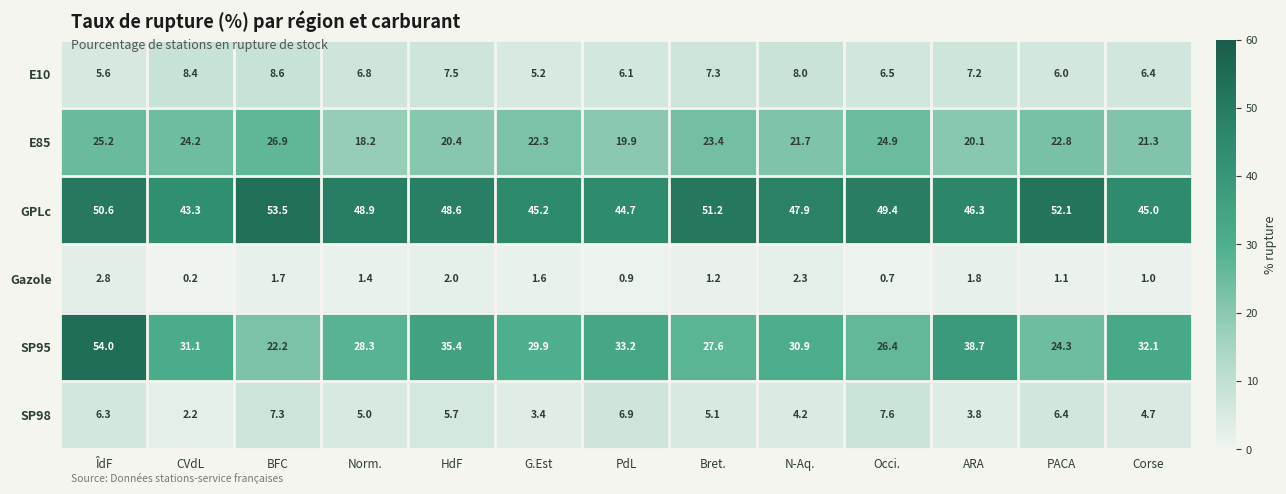

The E85 series shows 5.5 at Norm.. True or false?

False